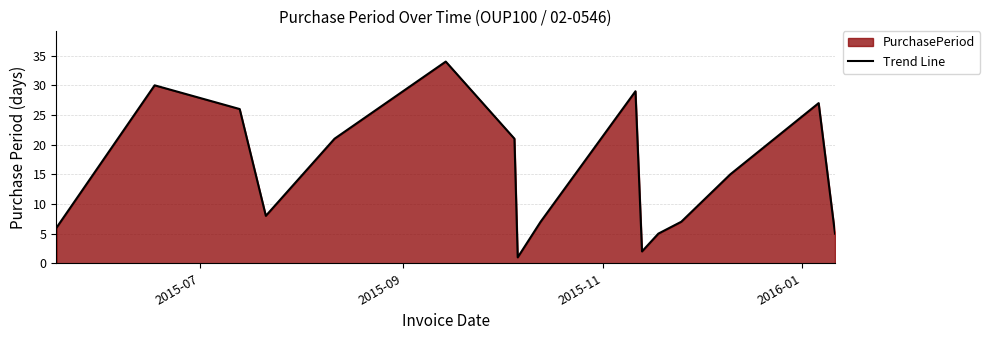

What is the greatest value displayed?

34